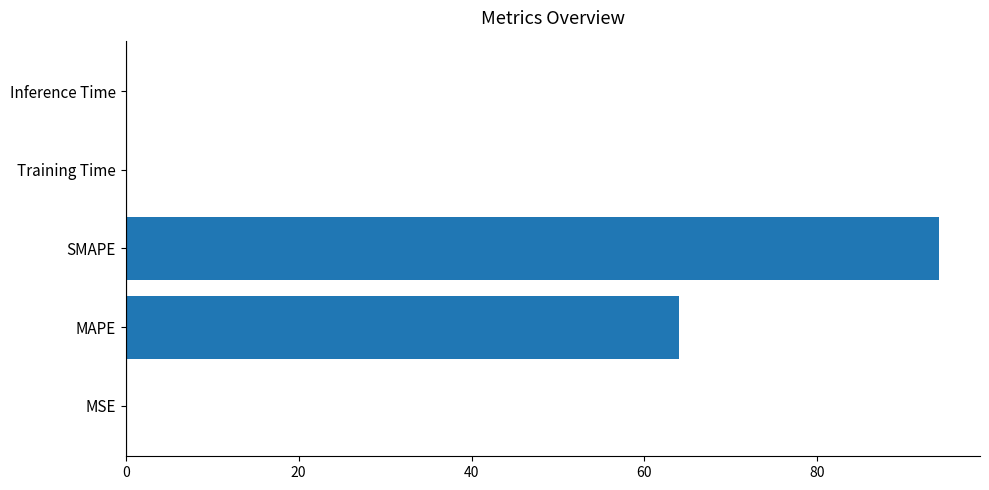

The chart shows a value of 22.5 at SMAPE. True or false?

False